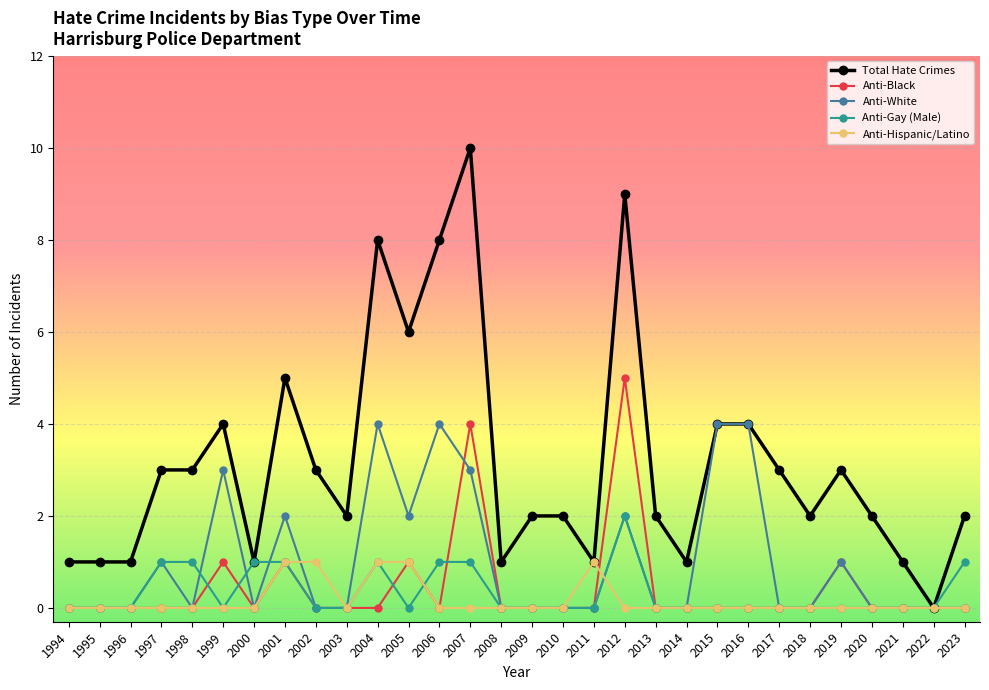

At 2007, list the series in order from smallest to largest.

Anti-Hispanic/Latino, Anti-Gay (Male), Anti-White, Anti-Black, Total Hate Crimes